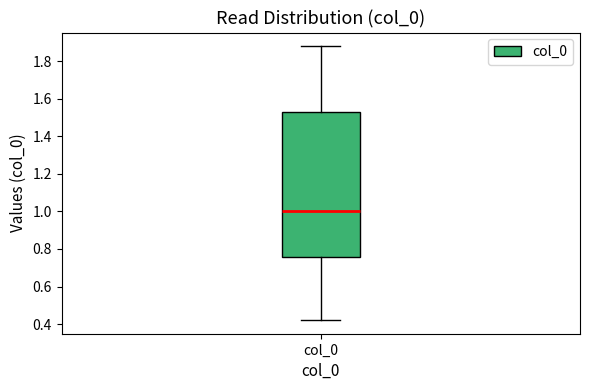

Transcribe this box plot: give where the median line is, the range the box spans, and where the two whiskers end, as read against the y-axis. The values are not printed on the chart, so give them approximately, as read against the axis.

median 1.00, box 0.76 to 1.52, whiskers 0.42 to 1.88